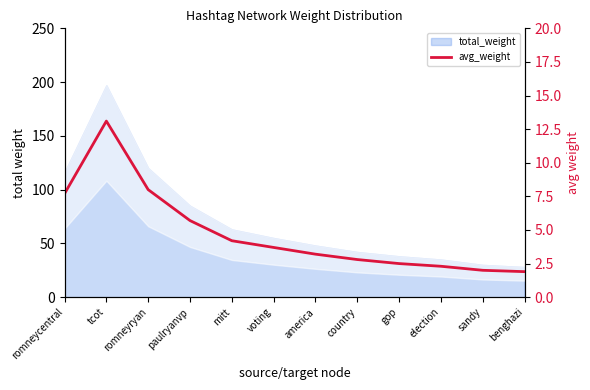

Approximately how many times larger is the value at paulryanvp compared to romneyryan?

0.7